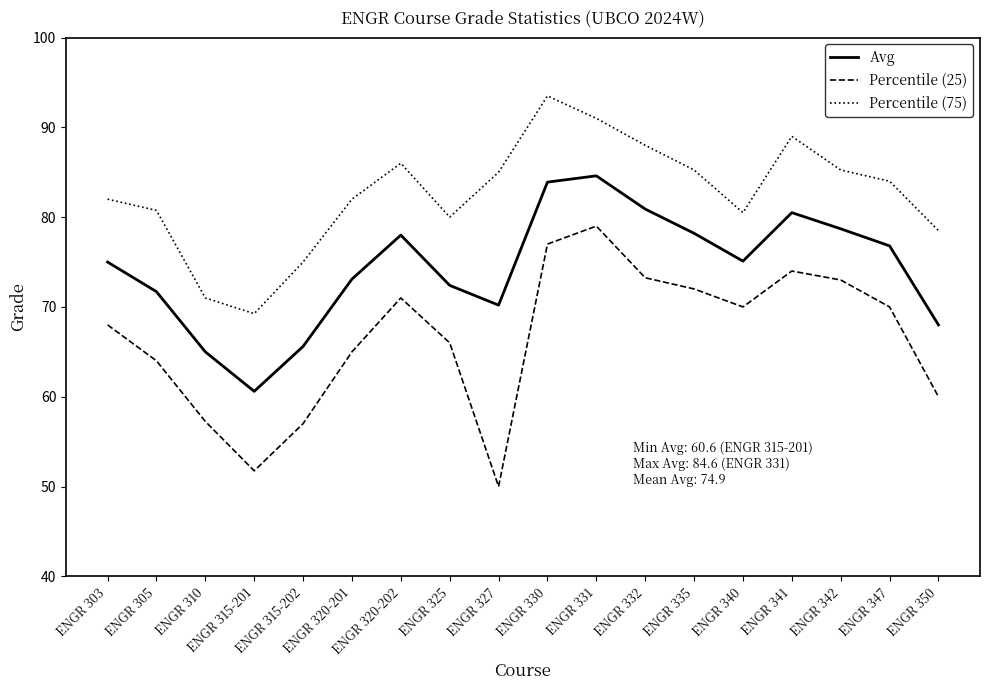

What is the difference between the maximum and minimum values in the Percentile (25) series?

29.0